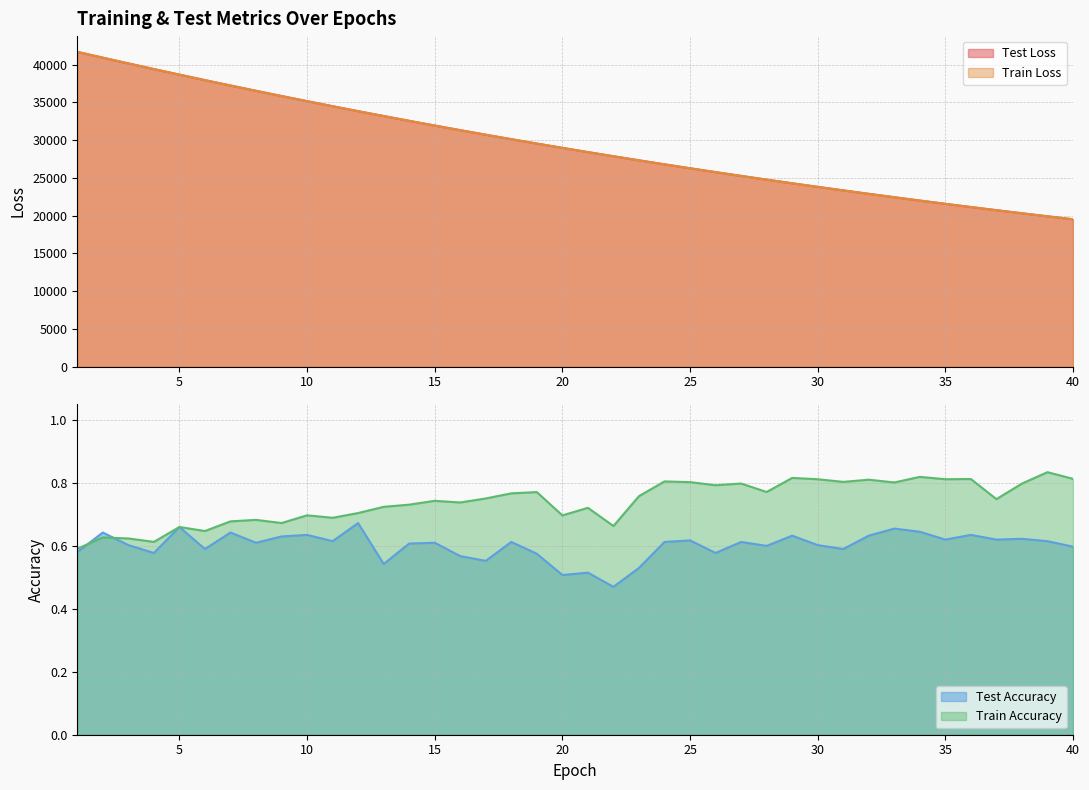

What is the minimum value for train_accuracy?

0.6